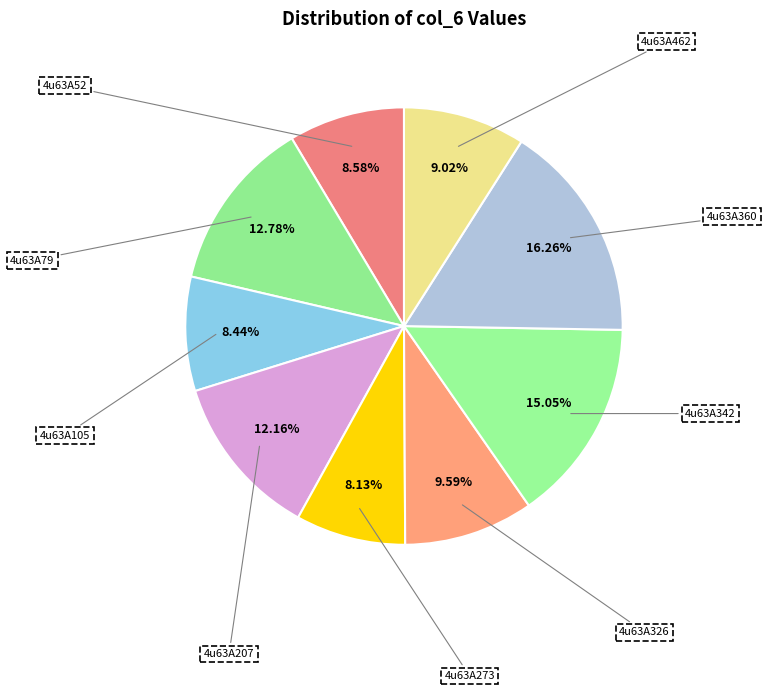

The 4u63A52 slice represents 9% of the pie. True or false?

True